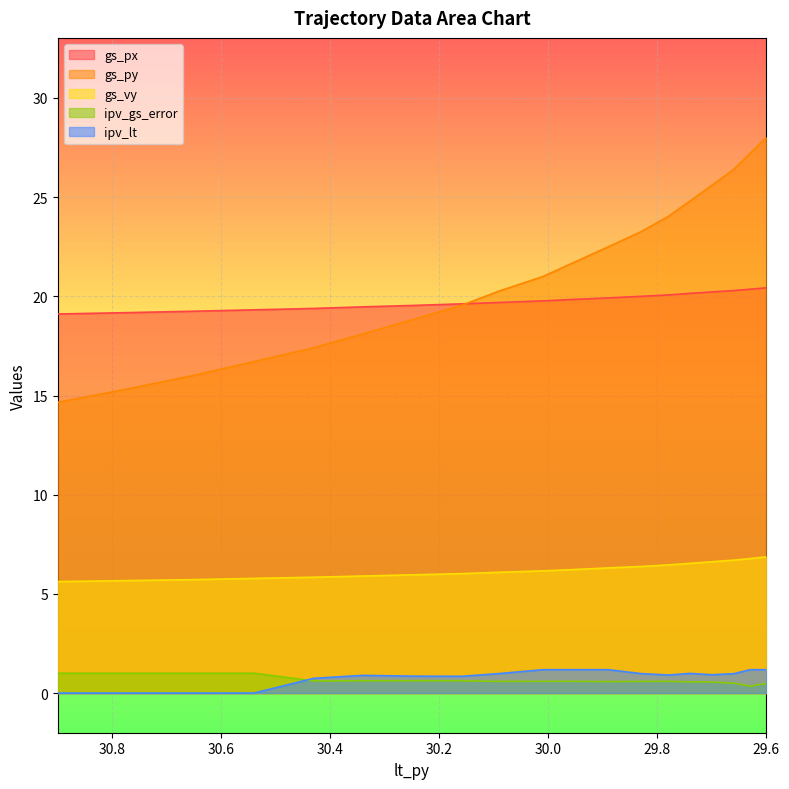

Which category has the highest value across all series?

29.6